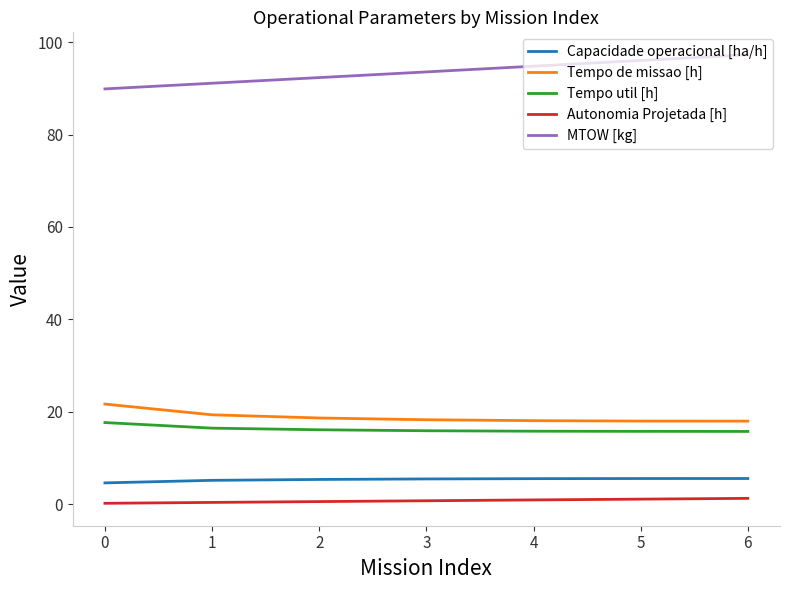

True or false: MTOW [kg] and Autonomia Projetada [h] cross at least once.

False